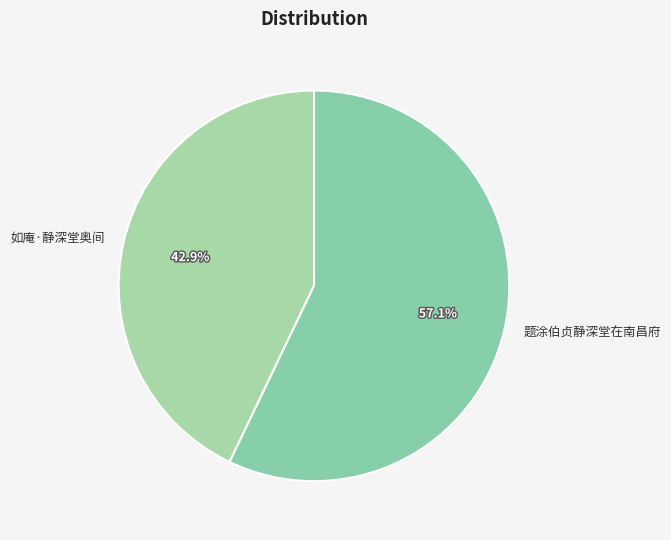

True or false: 题涂伯贞静深堂在南昌府 accounts for 69% of the total.

False